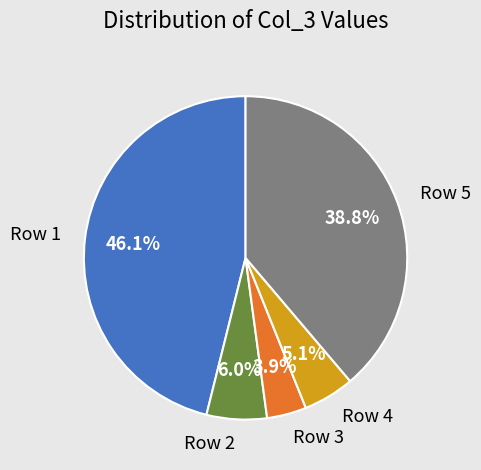

Does any single category account for the majority?

No